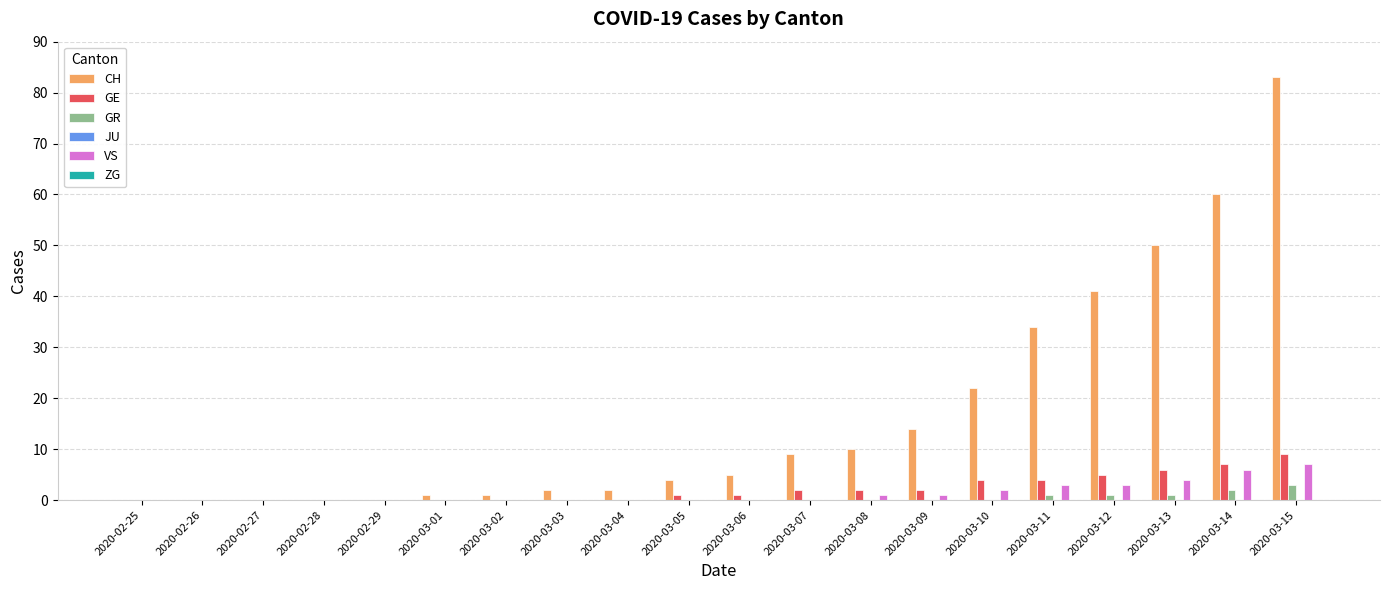

The GE series shows 0 at 2020-02-27. True or false?

True